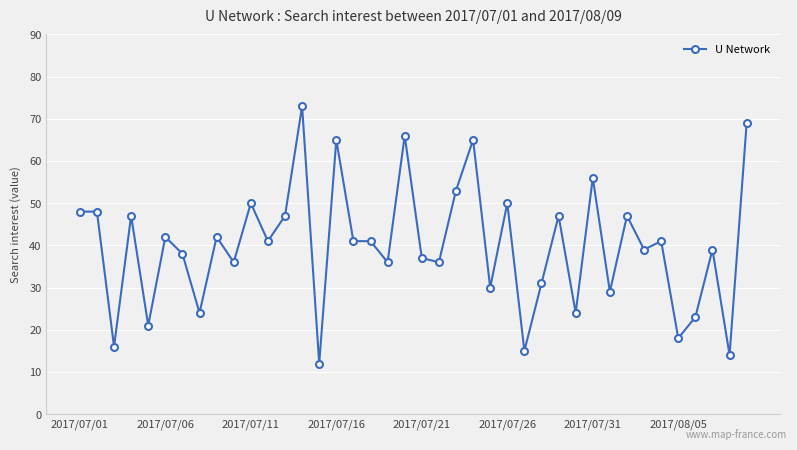

True or false: the data has more than 0 interior local peaks.

True